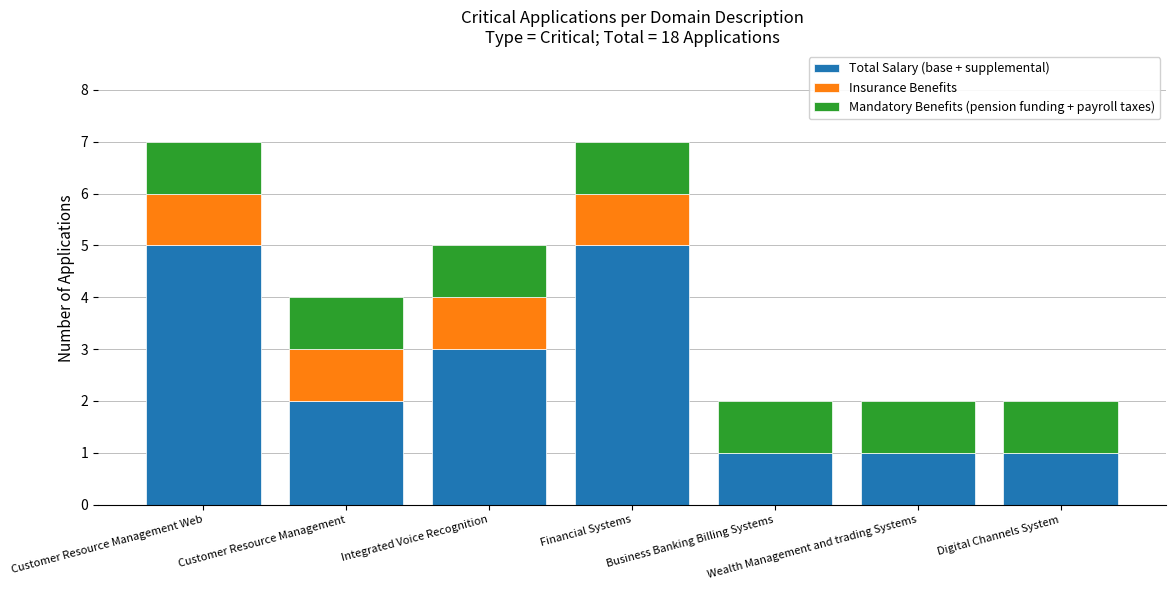

What is the total value across all series at Integrated Voice Recognition?

5